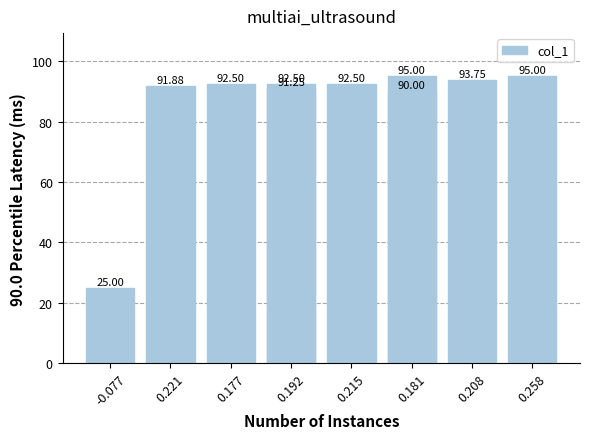

Does the chart contain stacked bars?

No